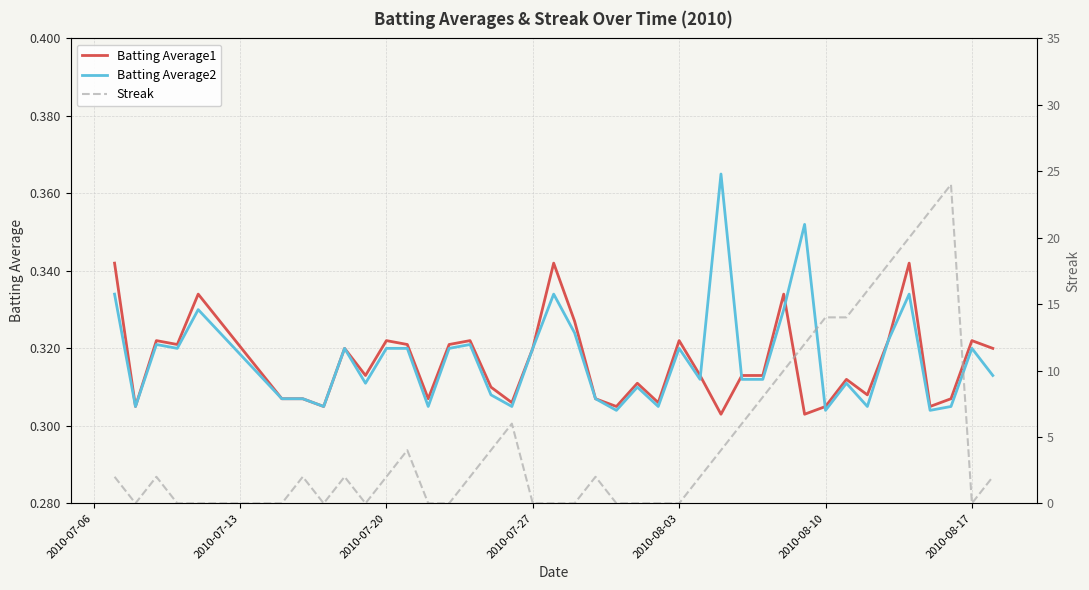

How many categories are shown in the chart?

40